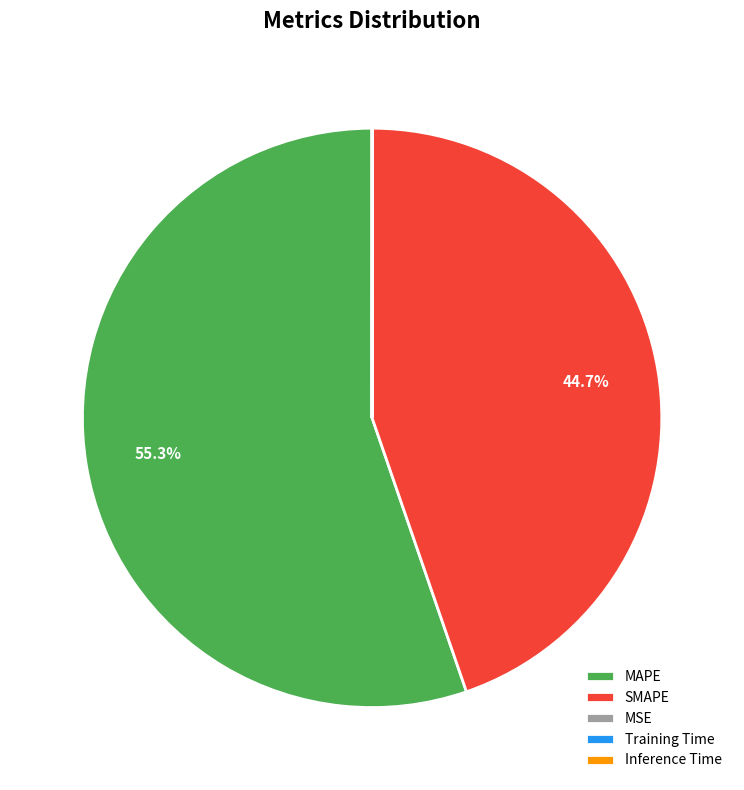

Which slice represents more than half of the pie?

MAPE